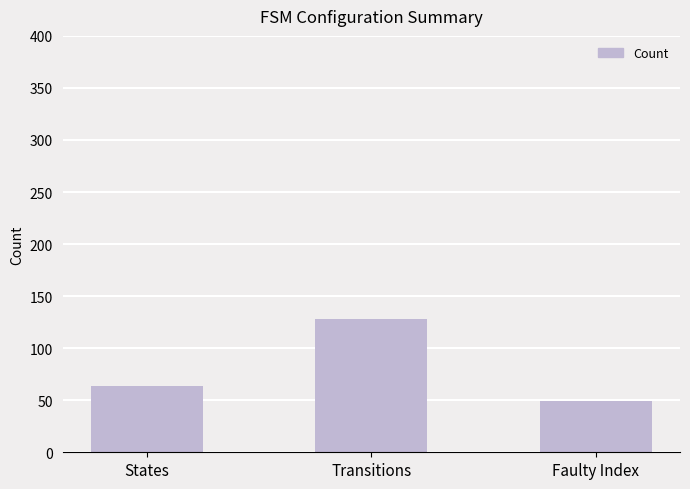

The chart shows a value of 64 at States. True or false?

True